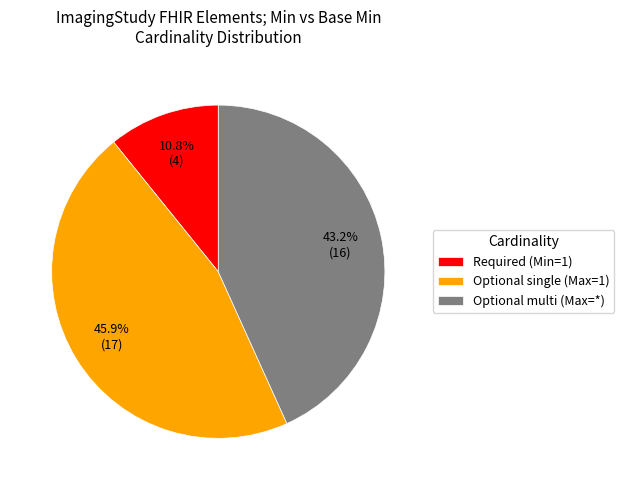

Between Optional multi (Max=*) and Required (Min=1), which is larger?

Optional multi (Max=*)